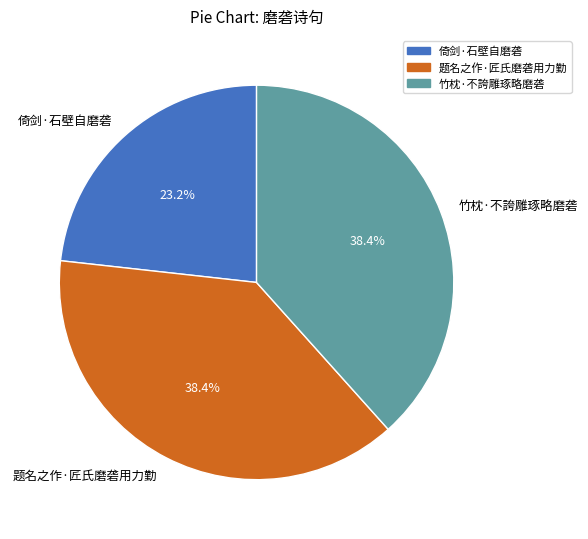

What portion of the pie excludes 竹枕·不誇雕琢略磨砻?

61.6%